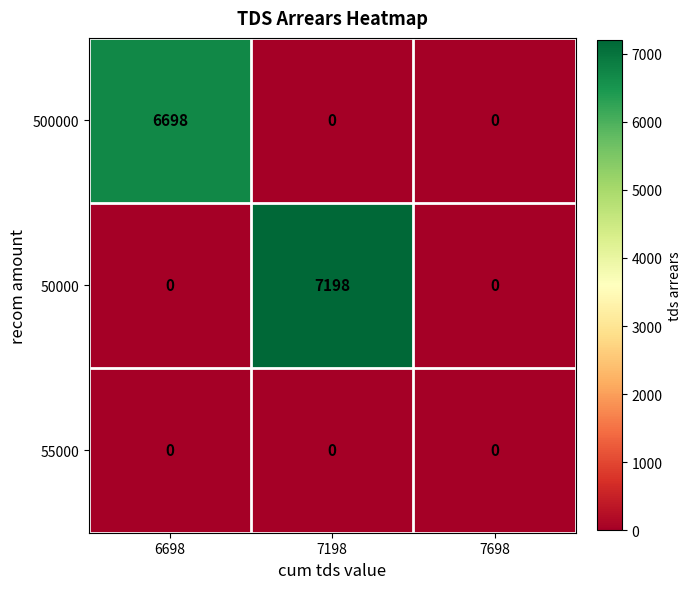

True or false: 500000 has a value of 0 at 7698.

True